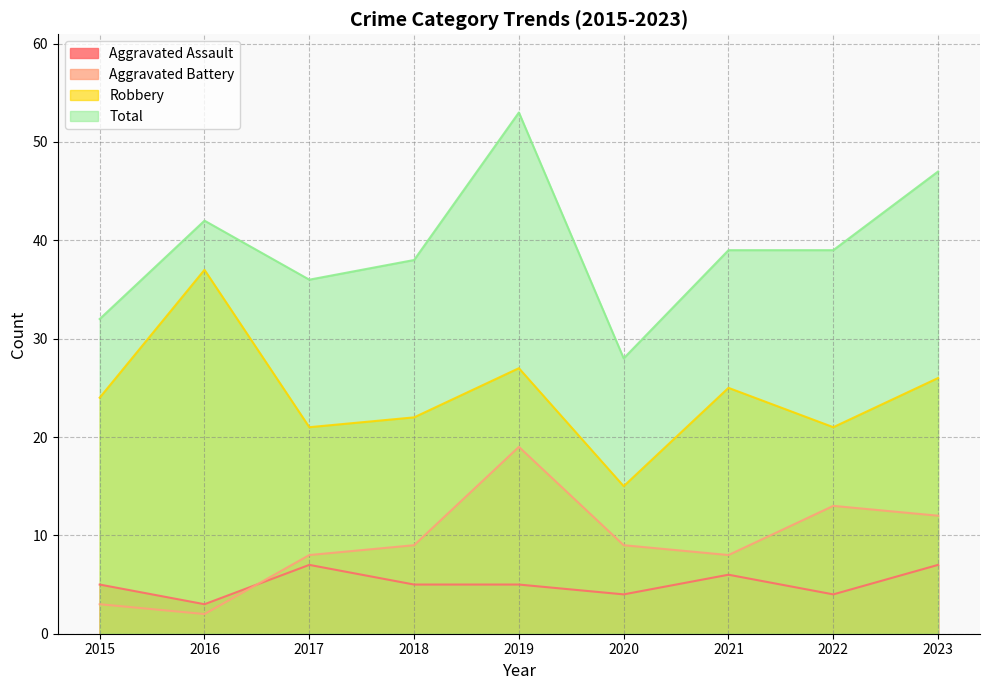

How many lines are shown in the chart?

4